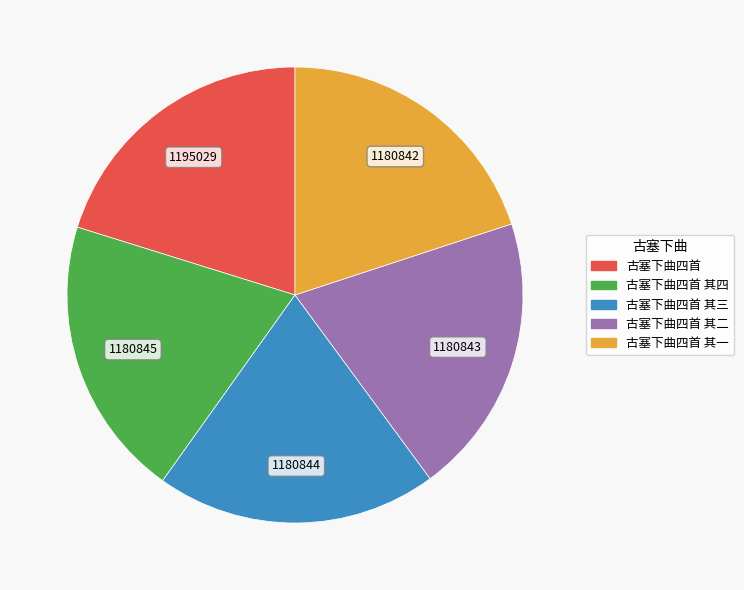

Does any single category account for the majority?

No